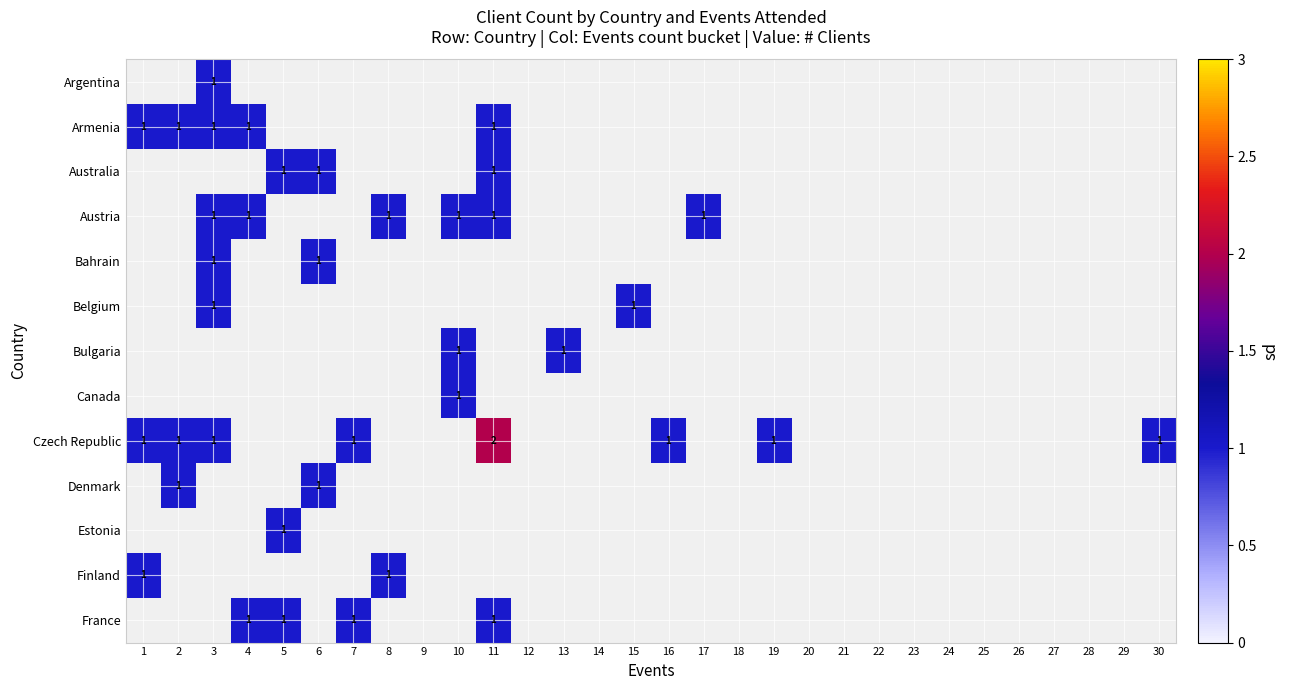

At which label does Bulgaria reach its minimum?

1